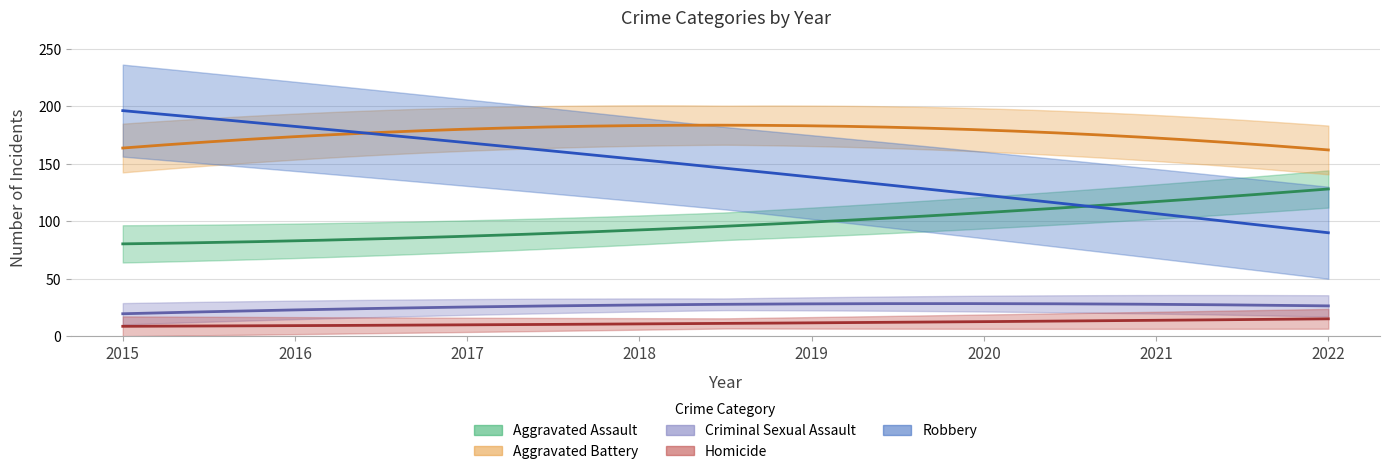

Does the chart have visible grid lines?

Yes